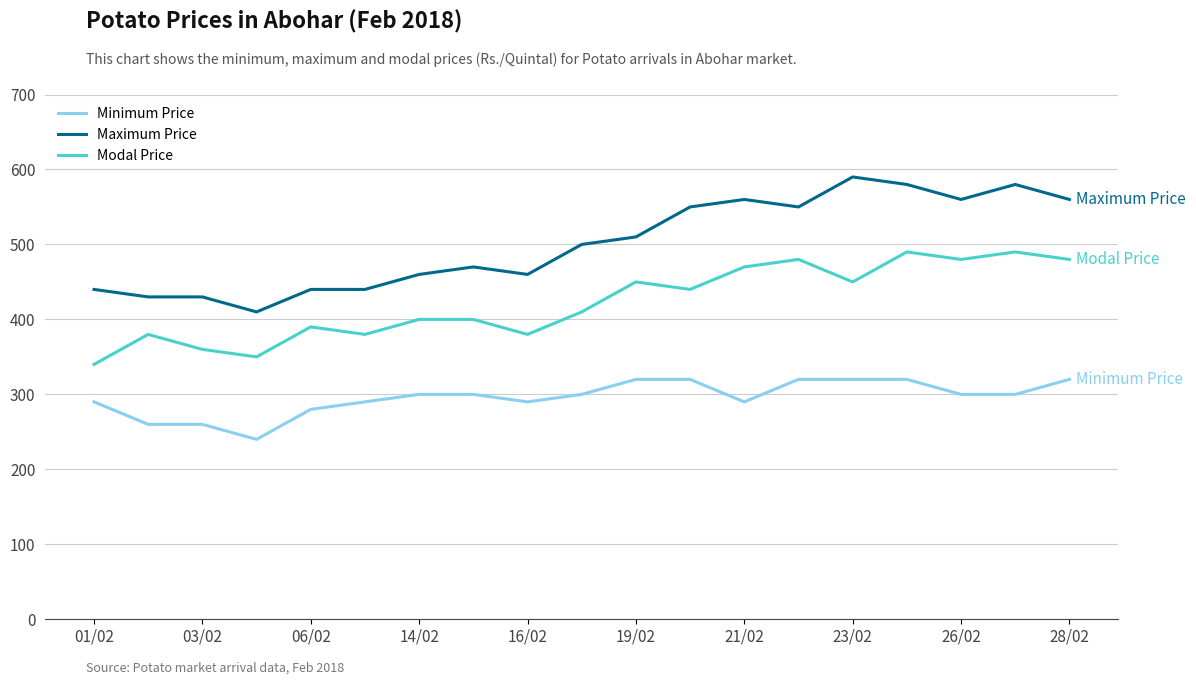

What is the difference between the maximum and minimum values in the Maximum Price series?

180